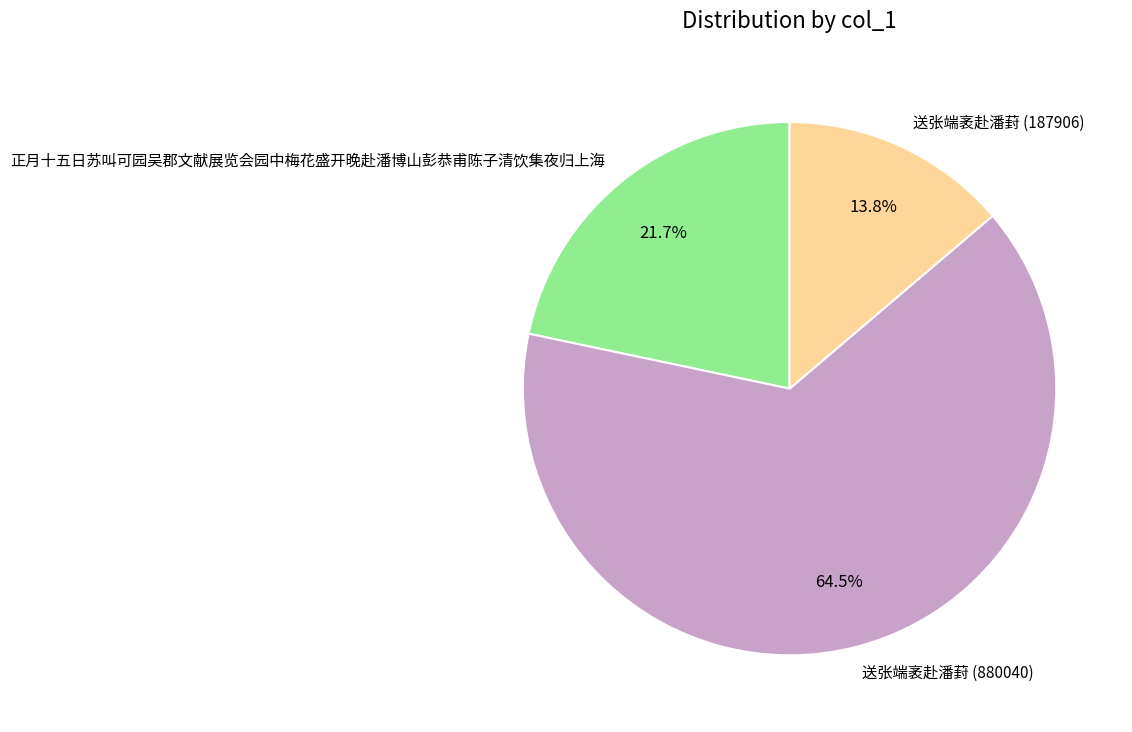

What is the total percentage of 正月十五日苏叫可园吴郡文献展览会园中梅花盛开晚赴潘博山彭恭甫陈子清饮集夜归上海 and 送张端袤赴潘葑 (187906)?

35.5%